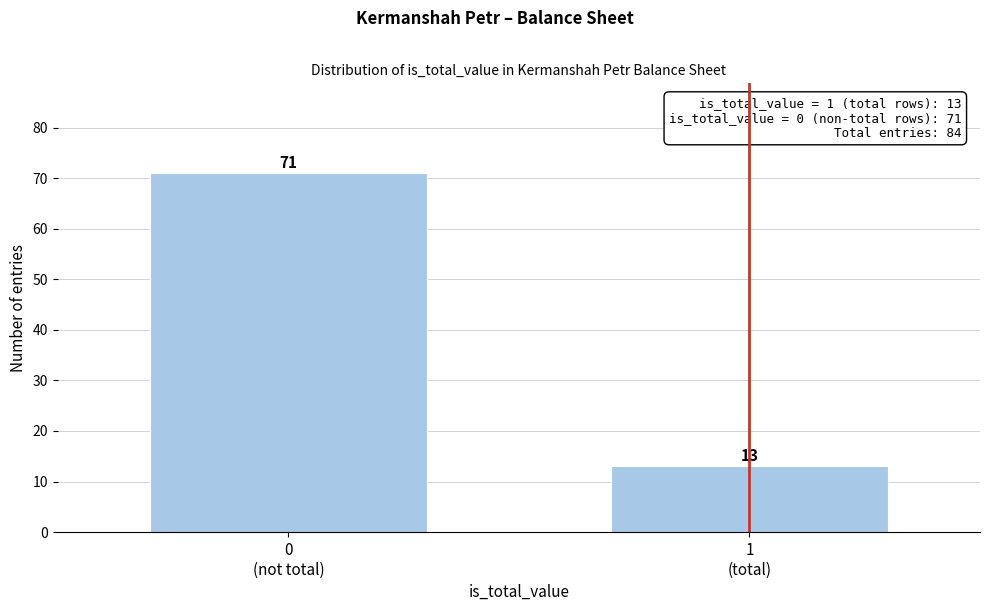

Reading right to left, extract all data points from this chart.

13	71